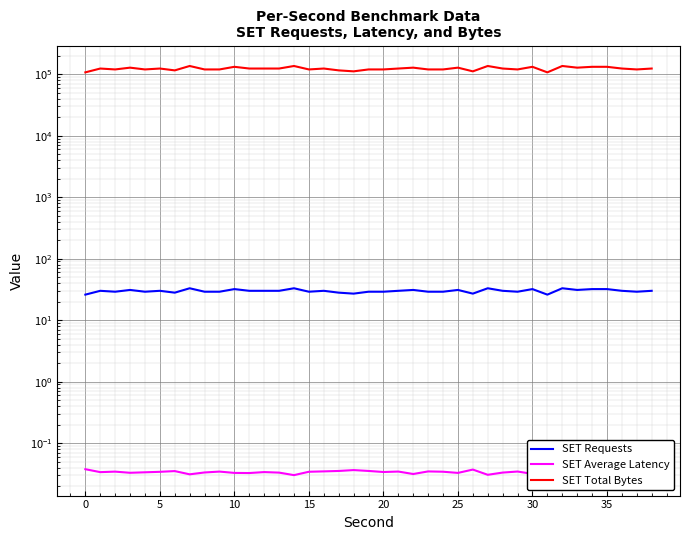

Reading left to right, extract all data points from this chart.

SET Requests: 26.0	30.0	29.0	31.0	29.0	30.0	28.0	33.0	29.0	29.0	32.0	30.0	30.0	30.0	33.0	29.0	30.0	28.0	27.0	29.0	29.0	30.0	31.0	29.0	29.0	31.0	27.0	33.0	30.0	29.0	32.0	26.0	33.0	31.0	32.0	32.0	30.0	29.0	30.0
SET Average Latency: 0.0	0.0	0.0	0.0	0.0	0.0	0.0	0.0	0.0	0.0	0.0	0.0	0.0	0.0	0.0	0.0	0.0	0.0	0.0	0.0	0.0	0.0	0.0	0.0	0.0	0.0	0.0	0.0	0.0	0.0	0.0	0.0	0.0	0.0	0.0	0.0	0.0	0.0	0.0
SET Total Bytes: 107546.0	124093.0	119952.0	128229.0	119960.0	124091.0	115820.0	136500.0	119957.0	119956.0	132368.0	124097.0	124091.0	124096.0	136498.0	119954.0	124092.0	115818.0	111683.0	119954.0	119952.0	124092.0	128231.0	119956.0	119953.0	128227.0	111684.0	136501.0	124093.0	119953.0	132365.0	107545.0	136500.0	128225.0	132364.0	132358.0	124099.0	119949.0	124093.0